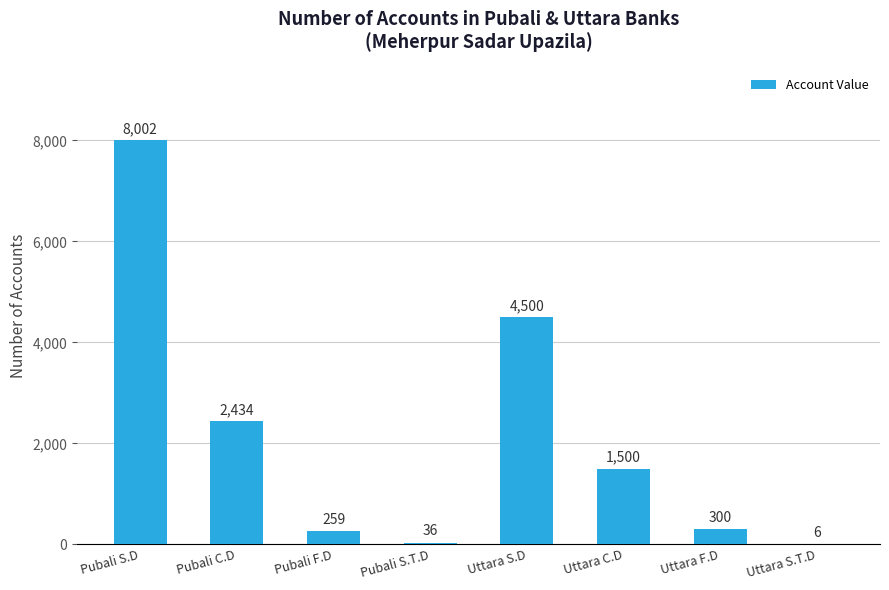

Is it true that the value at Pubali C.D is 1515?

False